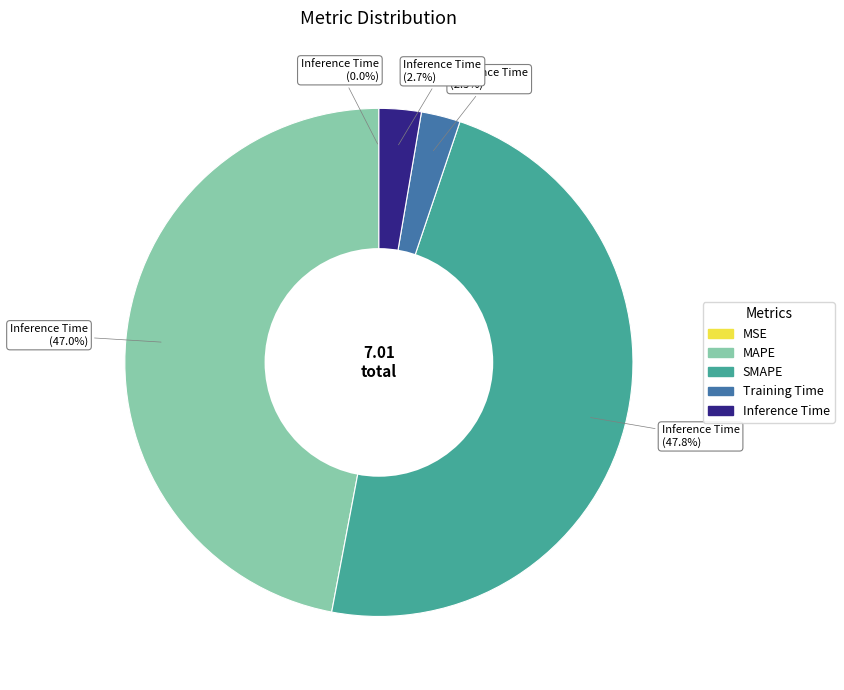

Do MAPE and SMAPE together represent more than half of the pie?

Yes